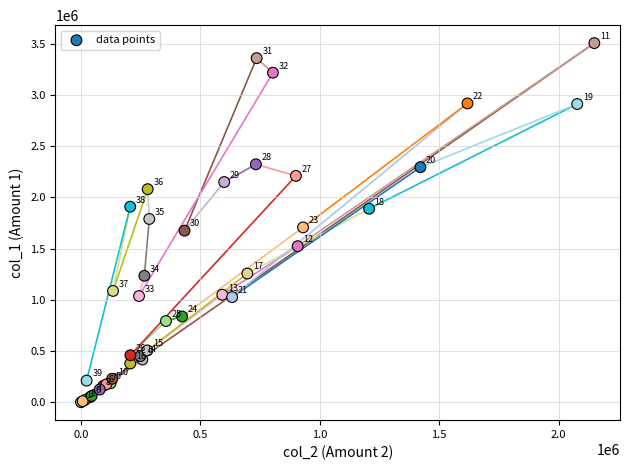

What Y value in the scatter plot is closest to 1754000?

1790000